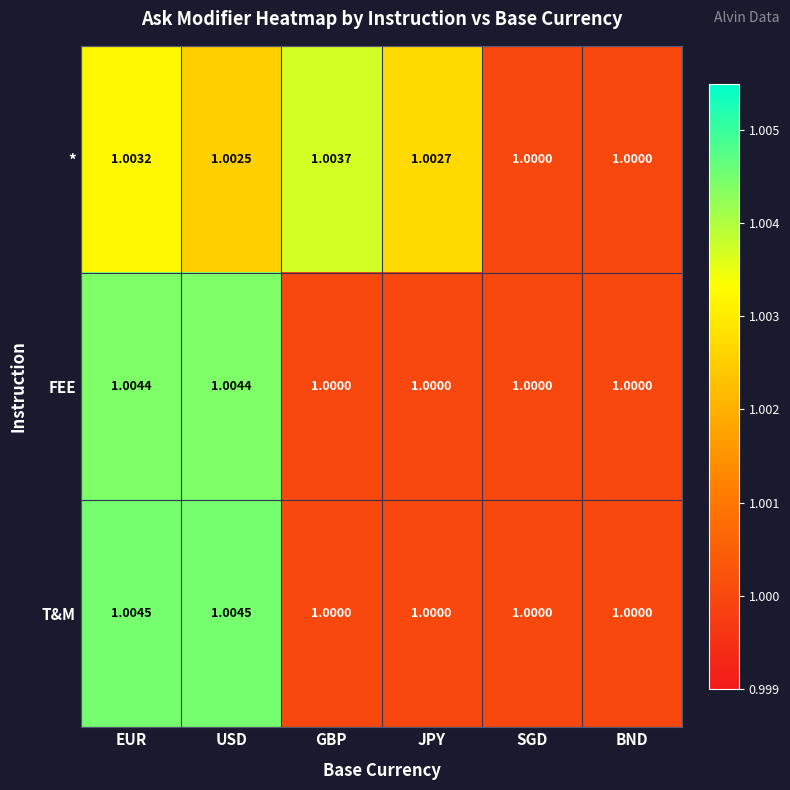

At EUR, list the series in order from smallest to largest.

*, FEE, T&M